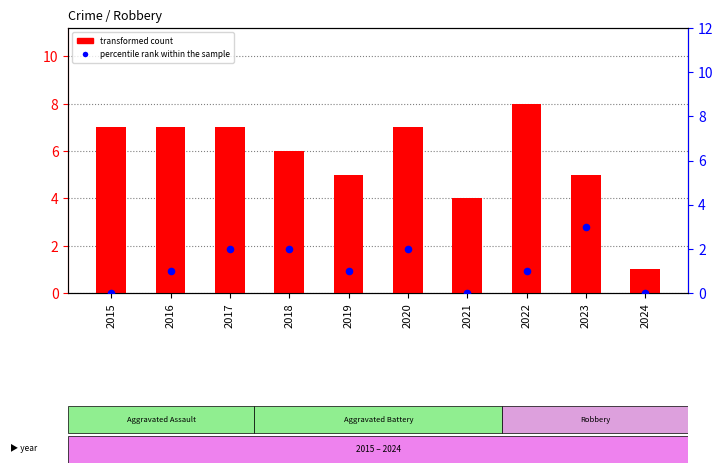

Which series has the widest spread of Y values?

transformed count